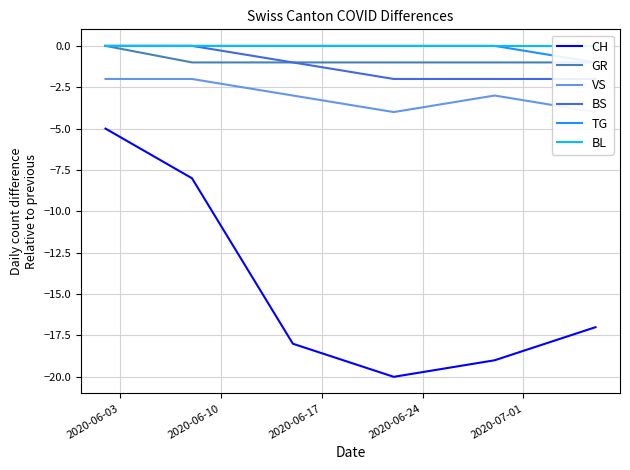

What is the minimum value for CH?

-20